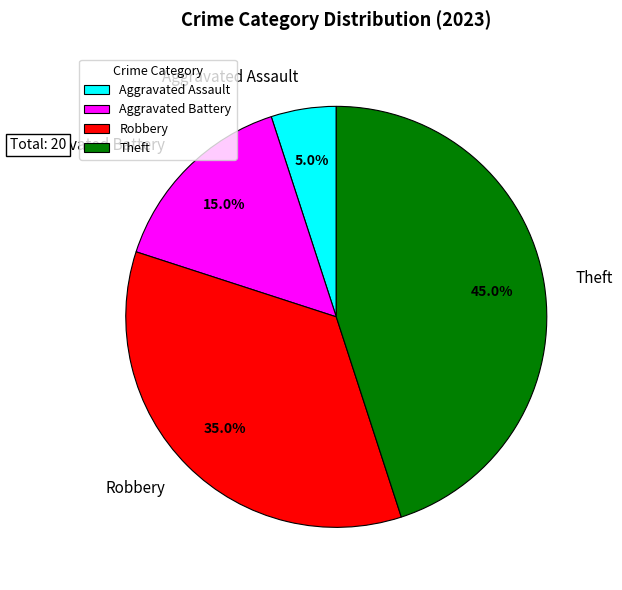

Is there any slice that represents more than half of the pie?

No